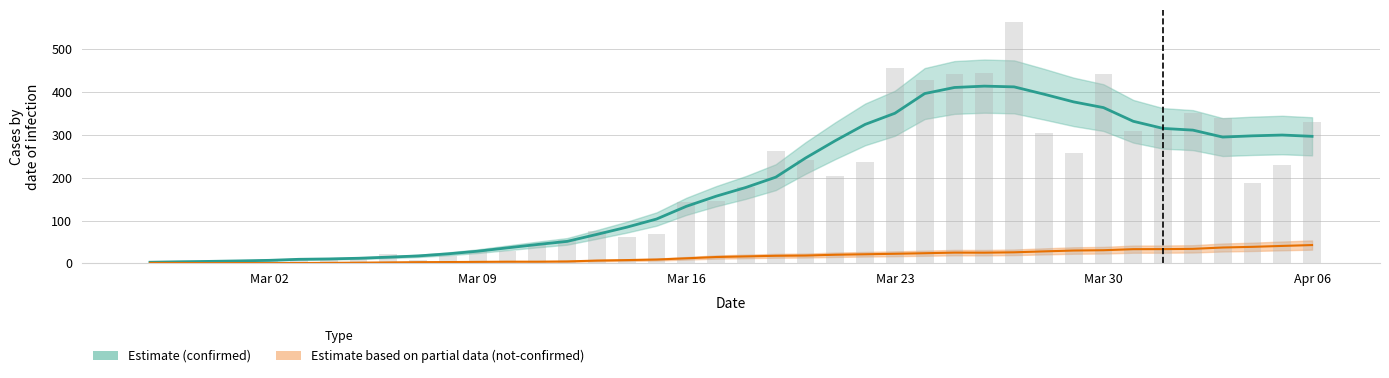

How many data points are less than 177?

20